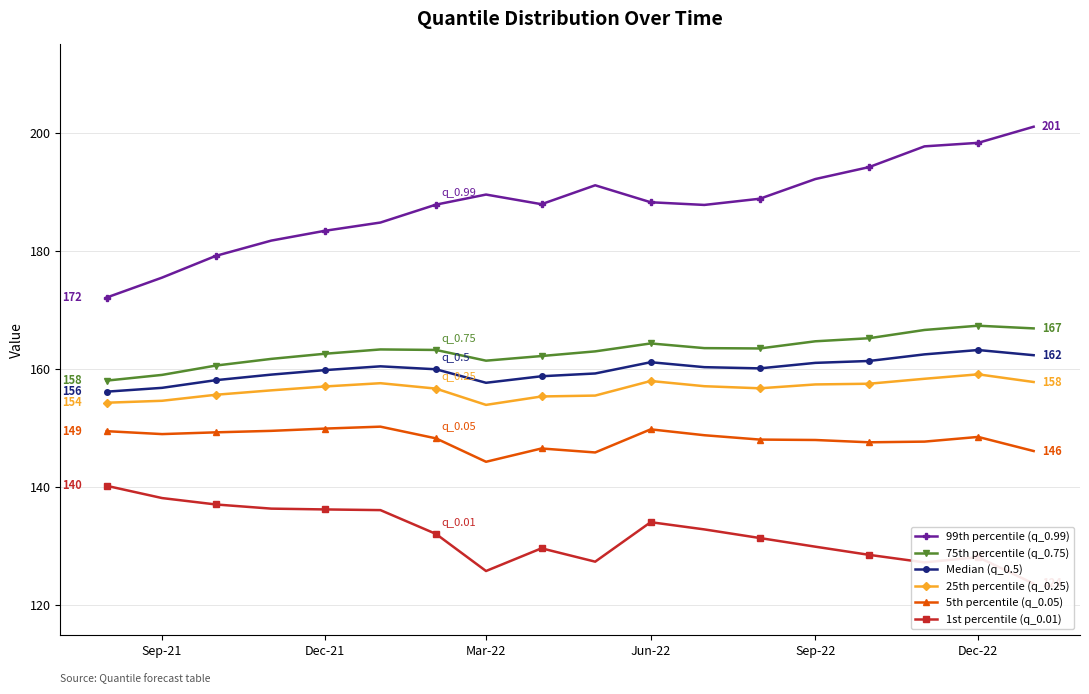

True or false: 75th percentile (q_0.75) and 5th percentile (q_0.05) intersect in this chart.

False